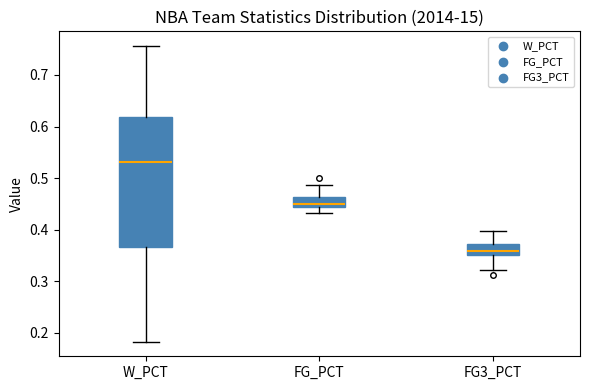

Reading left to right, read every box against the y-axis: the position of its median line, the range the box covers, and the ends of its whiskers. The values are not printed on the chart, so give them approximately, as read against the axis.

W_PCT: median 0.53, box 0.37 to 0.62, whiskers 0.18 to 0.76
FG_PCT: median 0.45, box 0.44 to 0.46, whiskers 0.43 to 0.49
FG3_PCT: median 0.36, box 0.35 to 0.37, whiskers 0.32 to 0.40